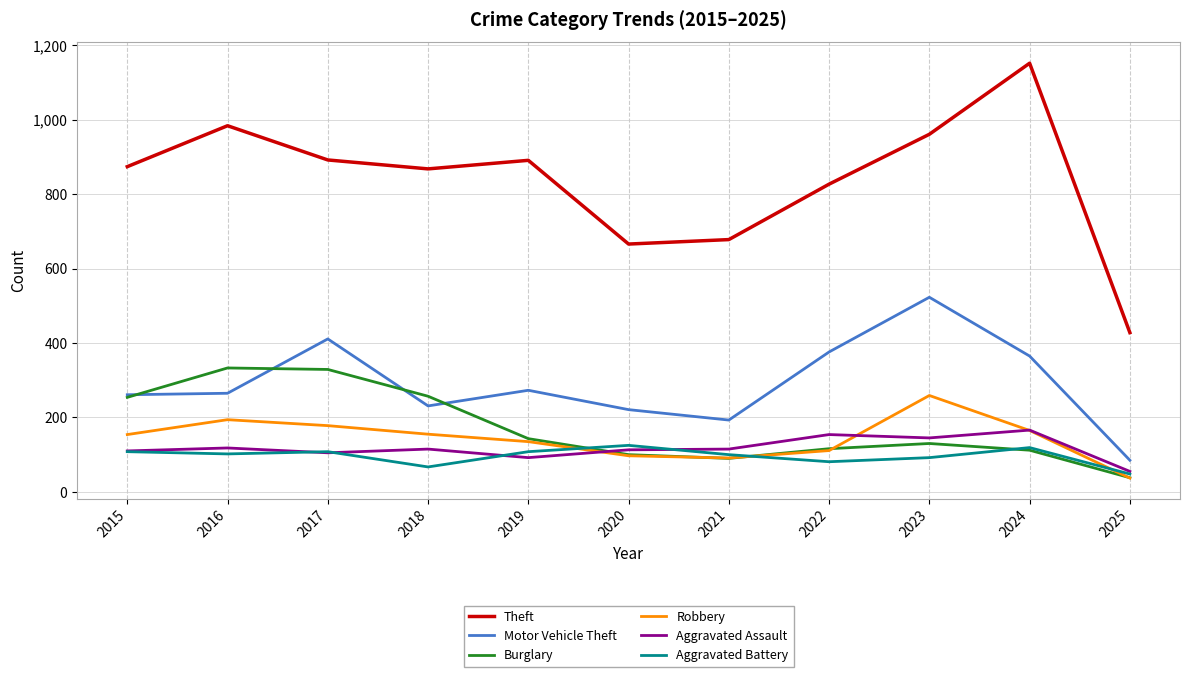

At which category does the chart reach its peak across all series?

2024